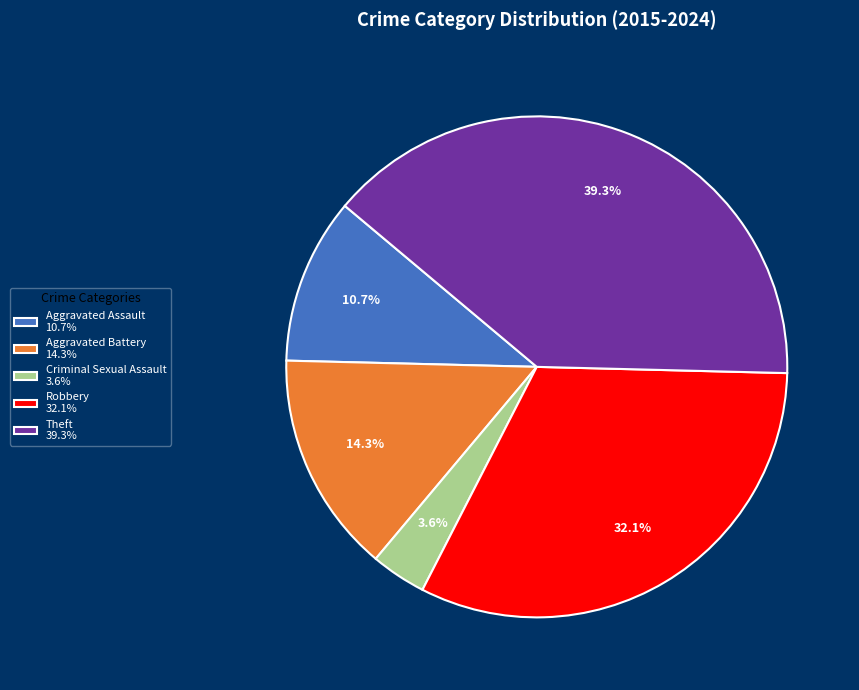

The Aggravated Assault slice represents 11% of the pie. True or false?

True